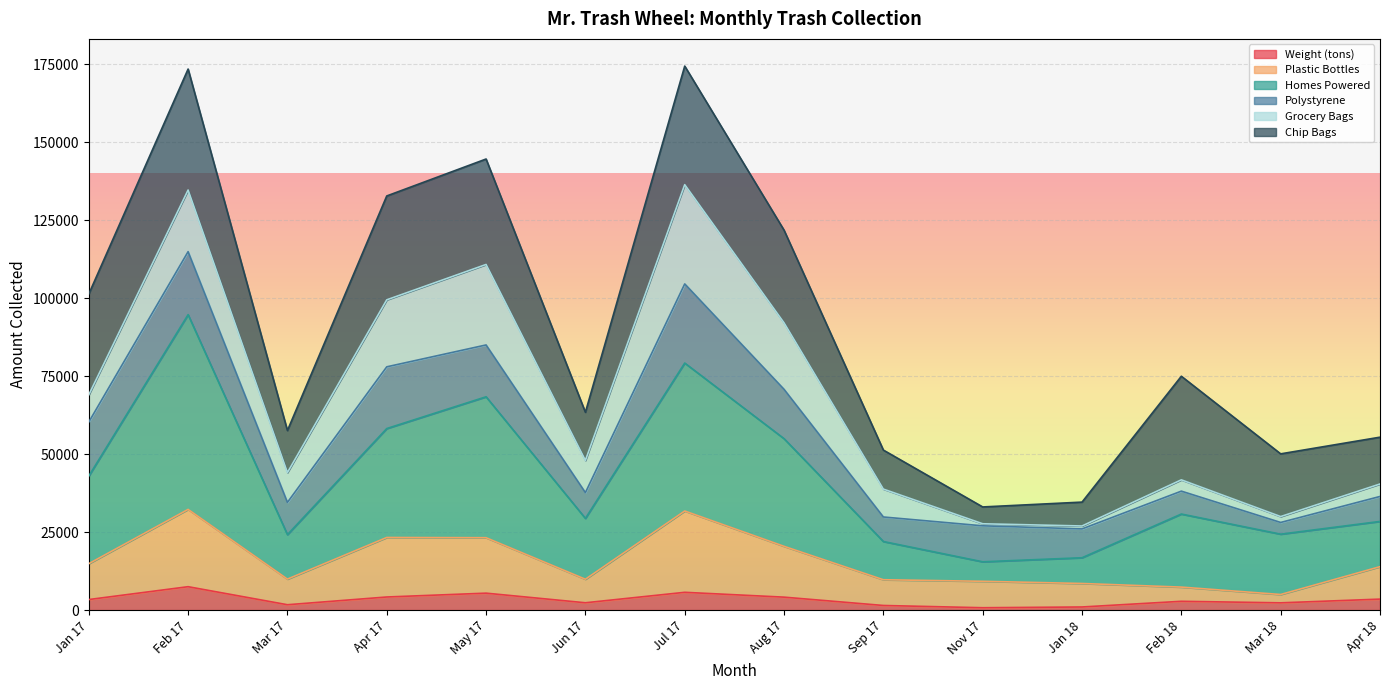

What is the spread (max minus min) of values at Jan 17?

39575